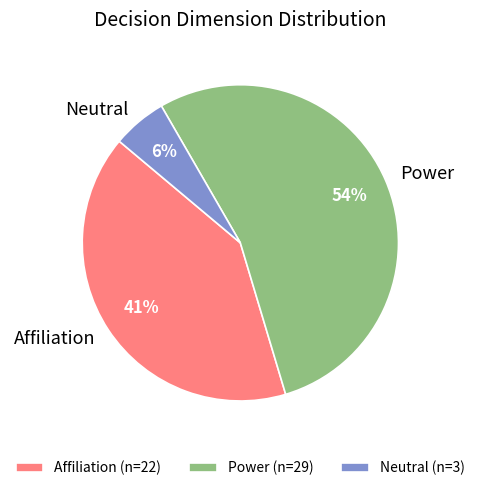

Count the number of slices in the pie.

3